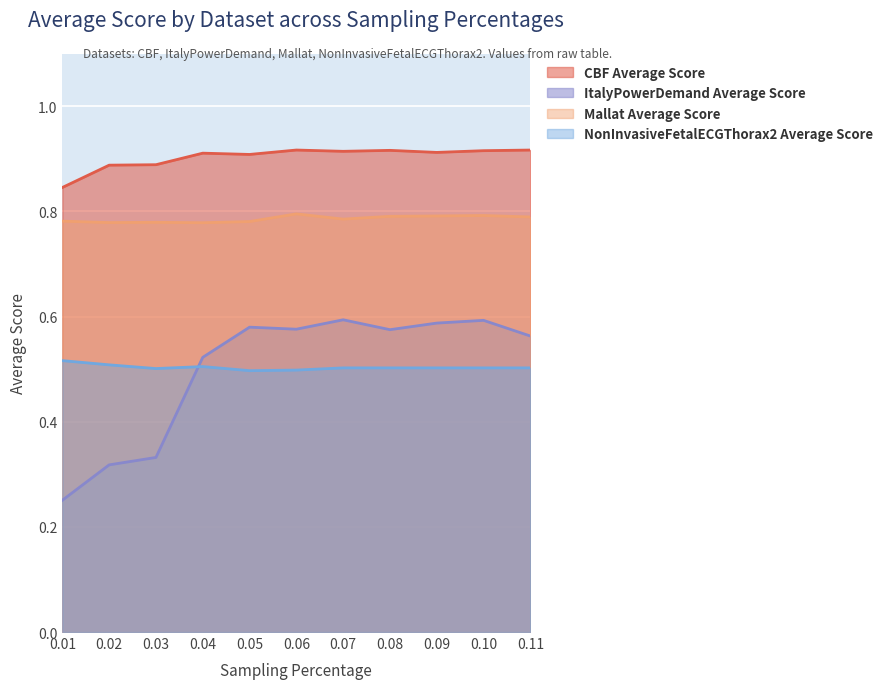

Rank the series by their maximum value, from highest to lowest.

CBF Average Score, Mallat Average Score, ItalyPowerDemand Average Score, NonInvasiveFetalECGThorax2 Average Score